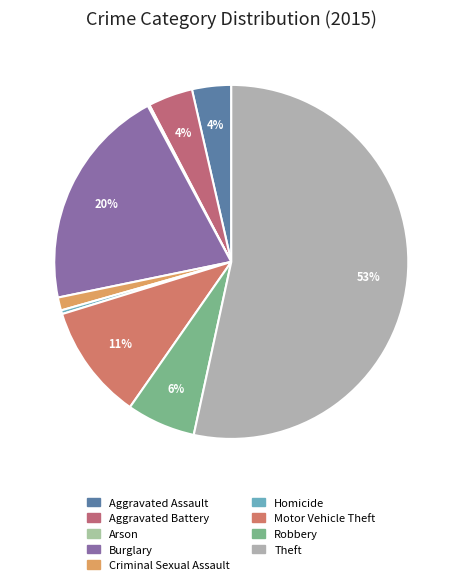

Combined, do Arson and Homicide account for over 50%?

No